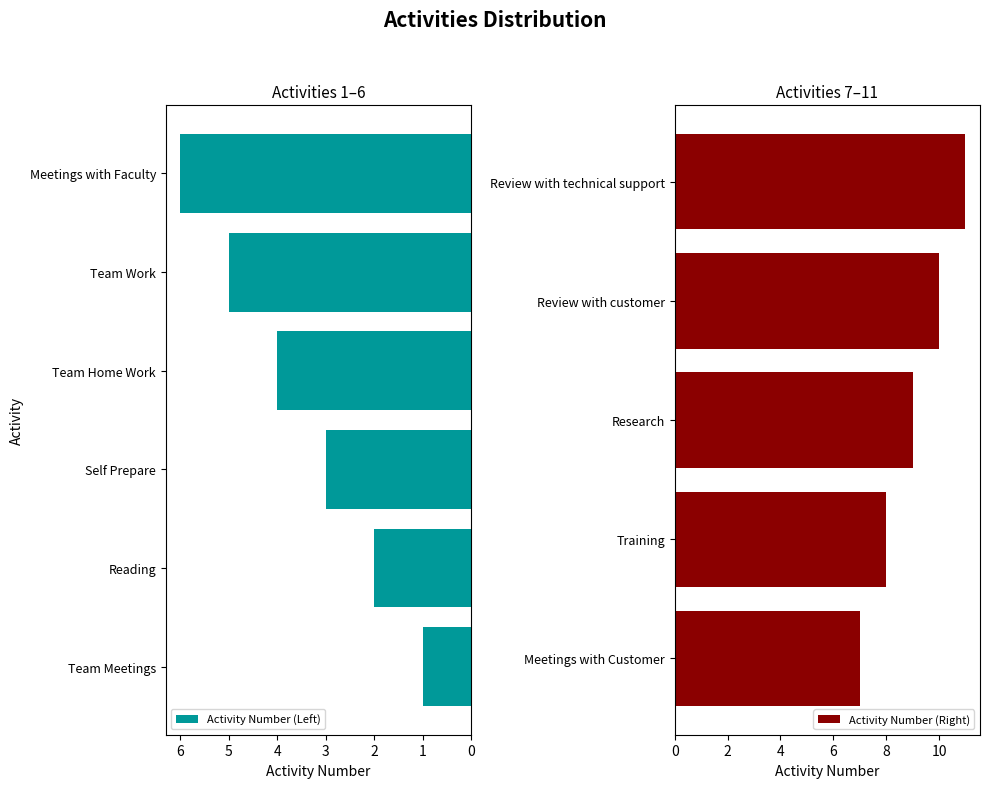

Reading left to right, list all the values displayed in this chart.

Team Meetings=1	Reading=2	Self Prepare=3	Team Home Work=4	Team Work=5	Meetings with Faculty=6	Meetings with Customer=7	Training=8	Research=9	Review with customer=10	Review with technical support=11